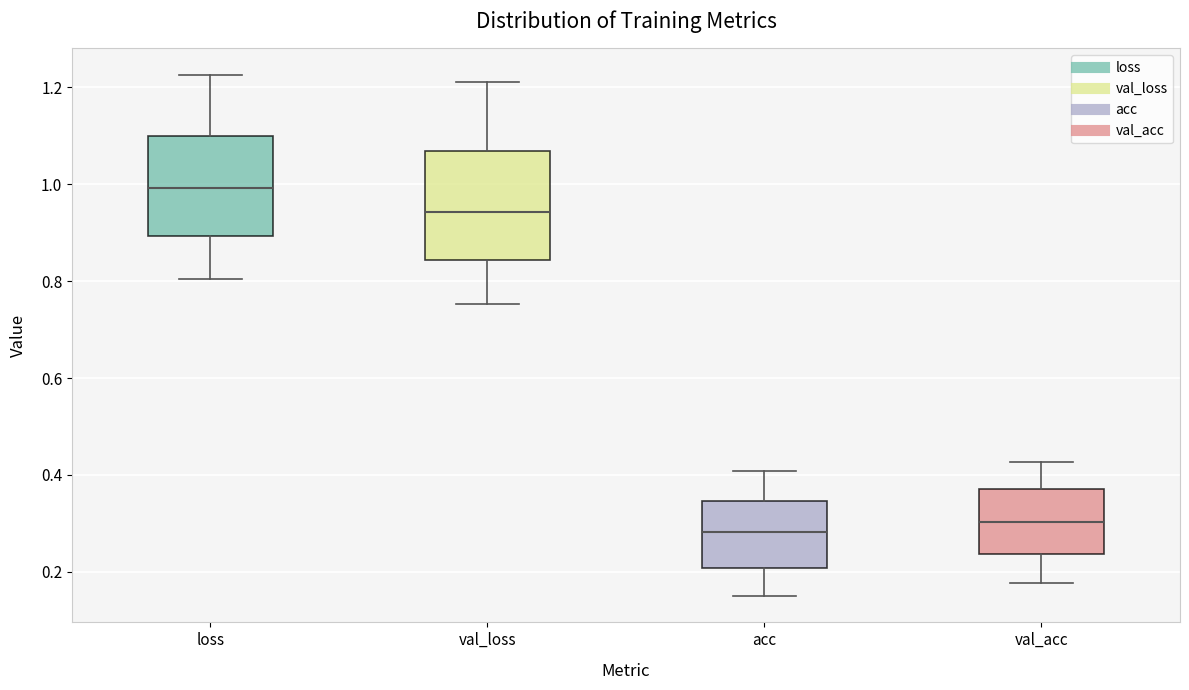

Which box's median line is the lowest?

acc